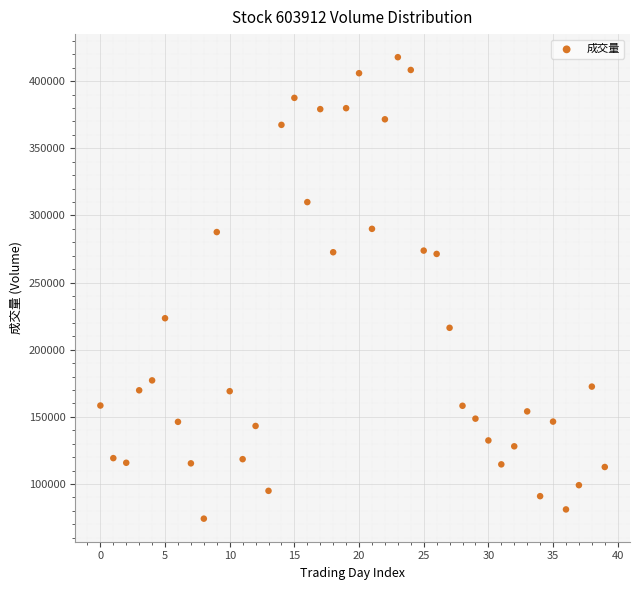

What is the range of Y values (max minus min)?

343607